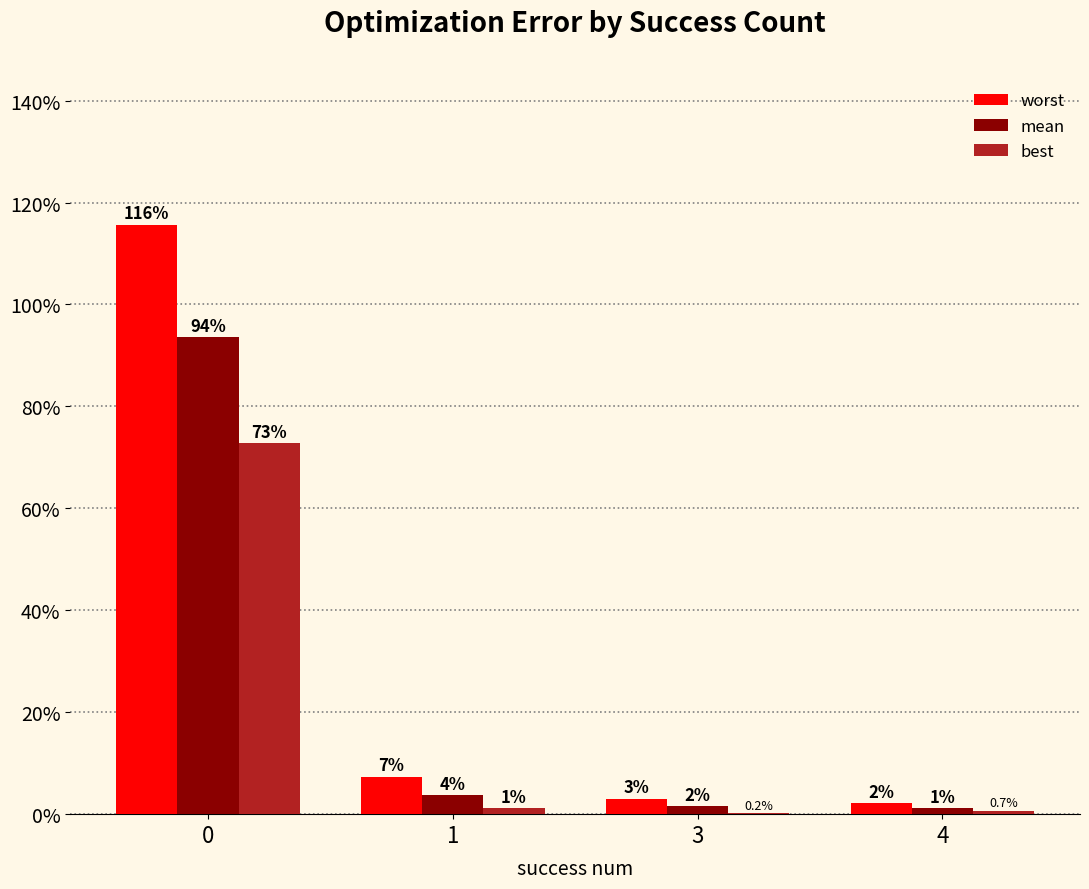

What is the maximum value shown in the chart?

115.7